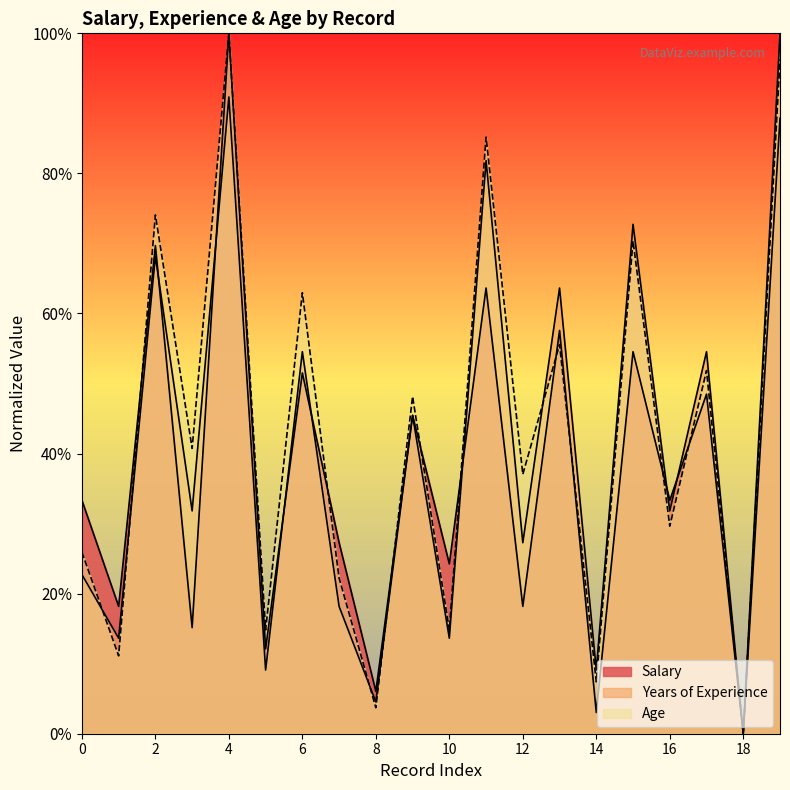

What is the value of the Years of Experience point at the 11th from the left?

0.1